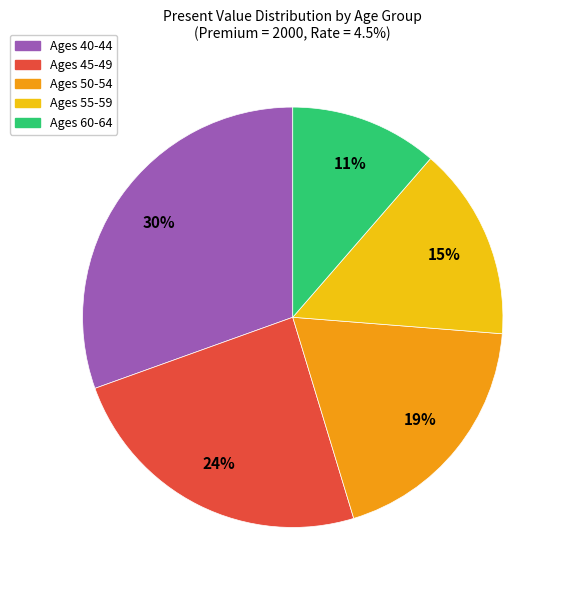

Is there any slice that represents more than half of the pie?

No